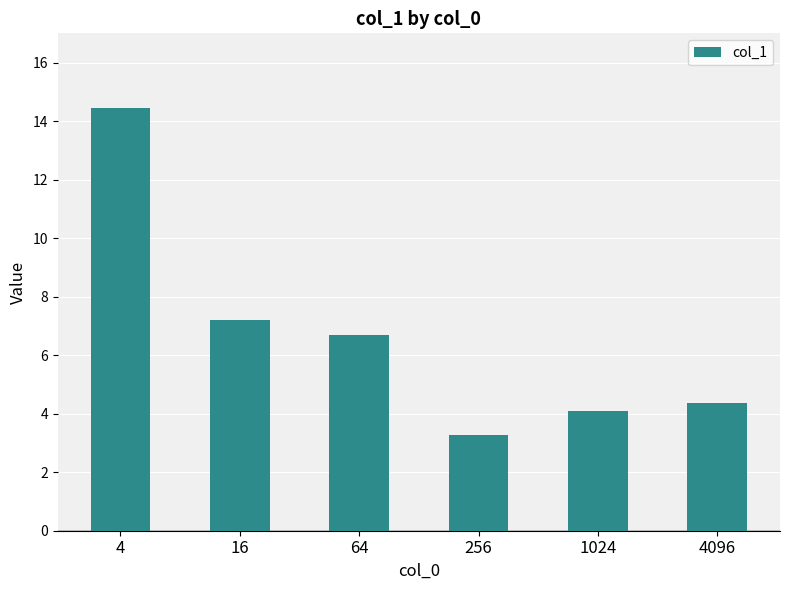

List the labels in order of value, smallest first.

256, 1024, 4096, 64, 16, 4